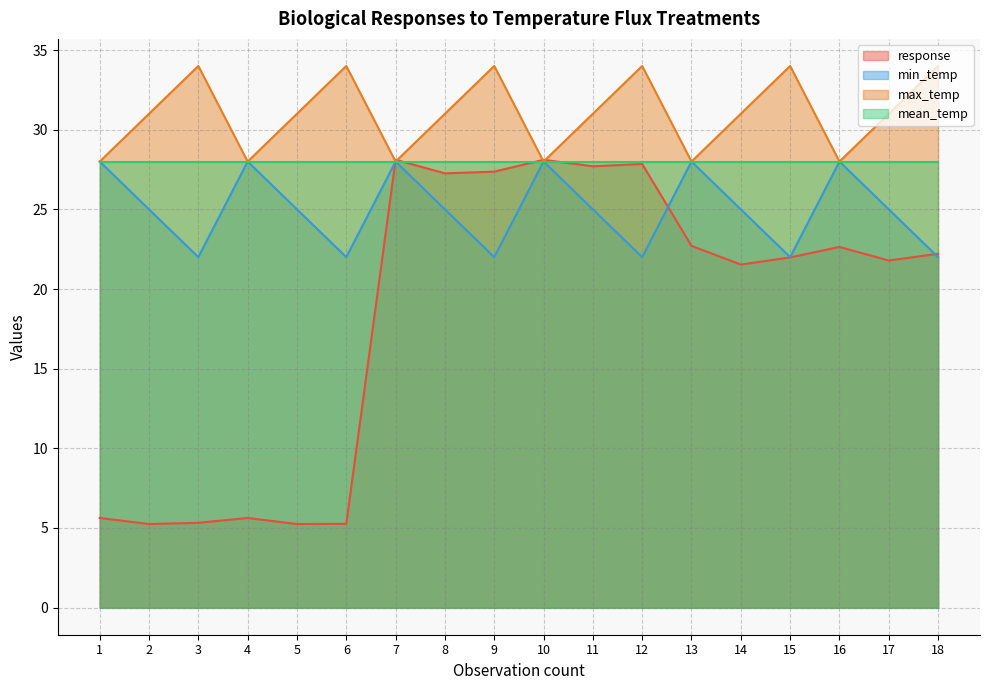

The response series shows 27.8 at 12. True or false?

True